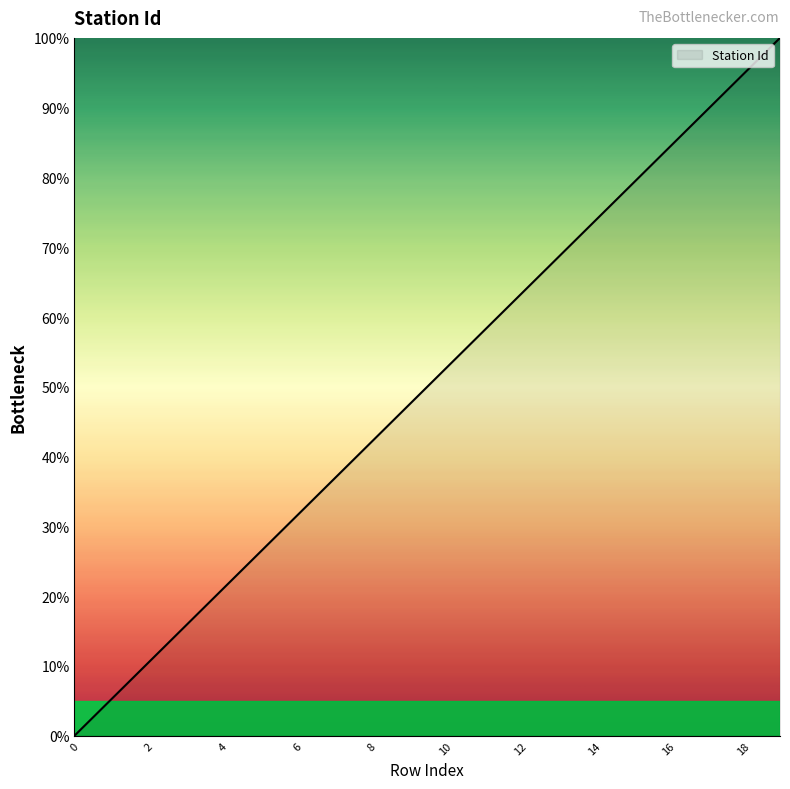

What is the greatest value displayed?

100.0